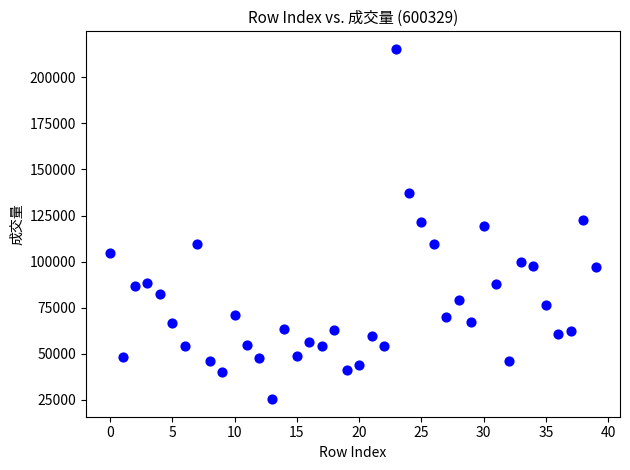

What is the range of Y values (max minus min)?

189983